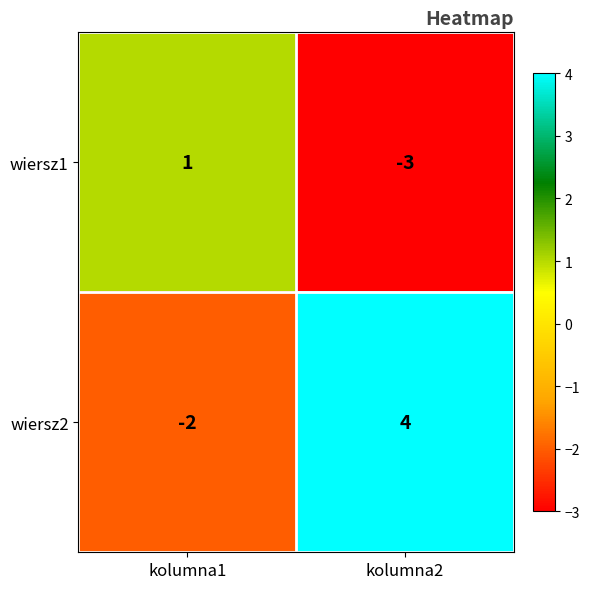

What is the minimum value shown in the chart?

-3